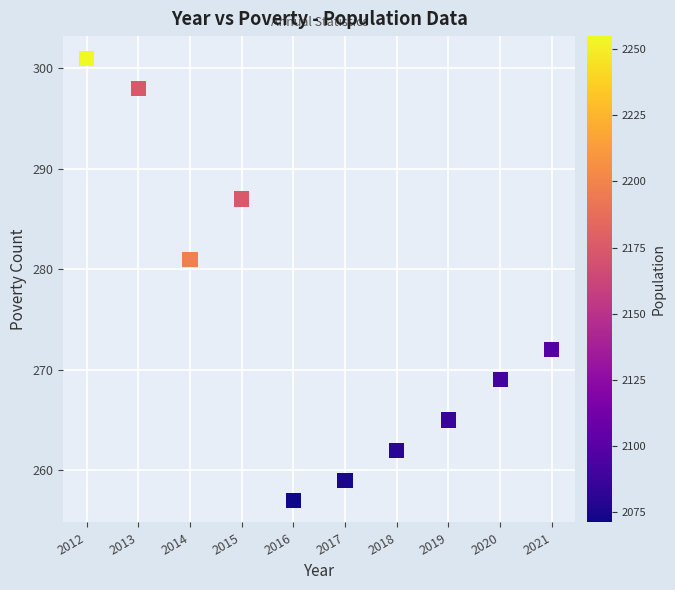

What Y value in the scatter plot is closest to 279?

281